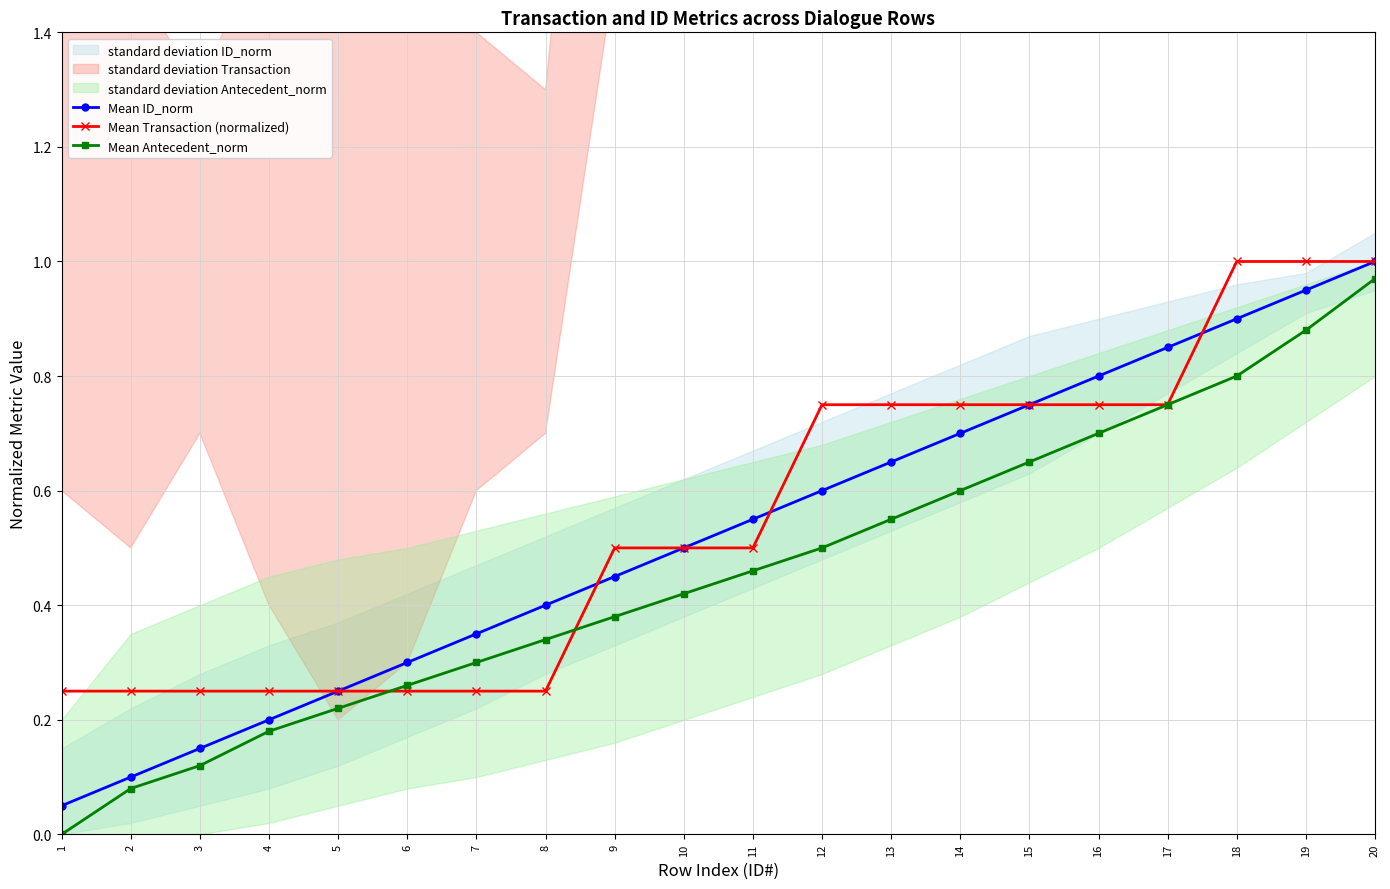

Which category has the lowest value in the Mean Antecedent_norm series?

1